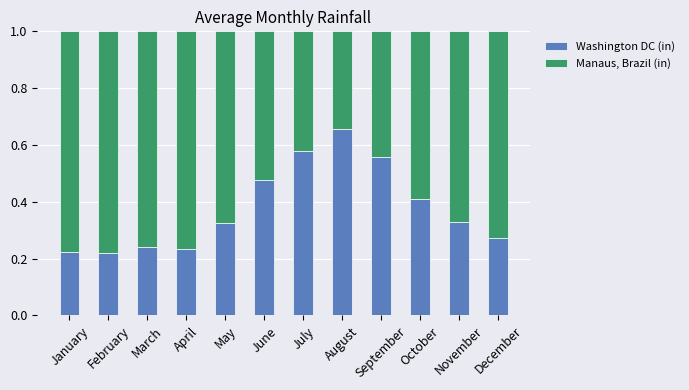

The value of Washington DC (in) at June is 0.8. True or false?

False